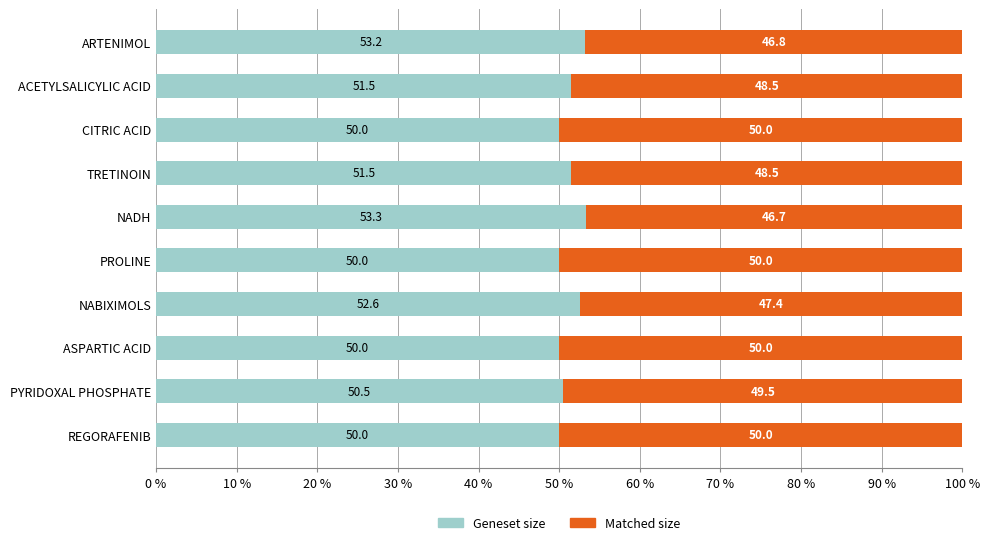

What is the maximum value for Geneset size?

53.3